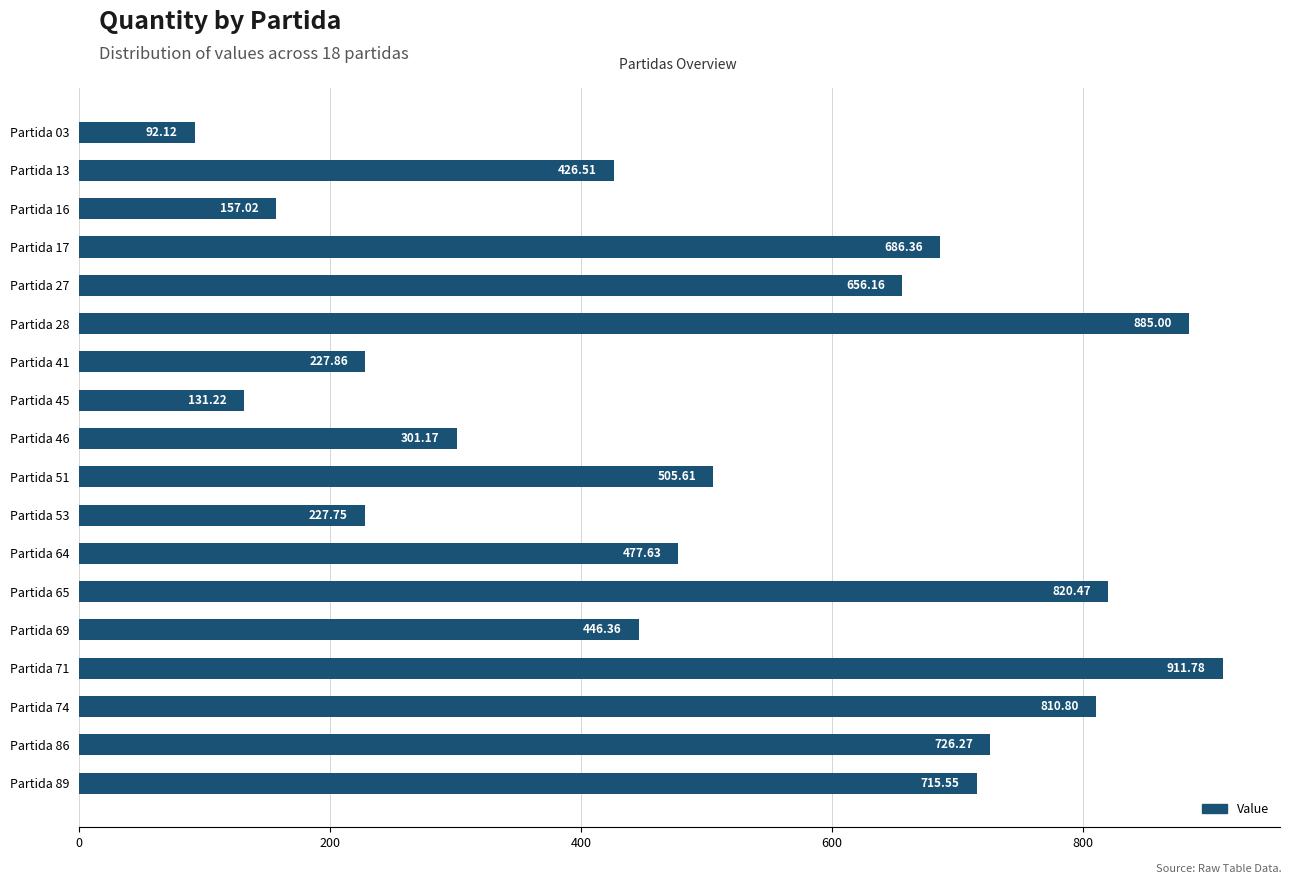

At which label is the value closest to 501?

Partida 51